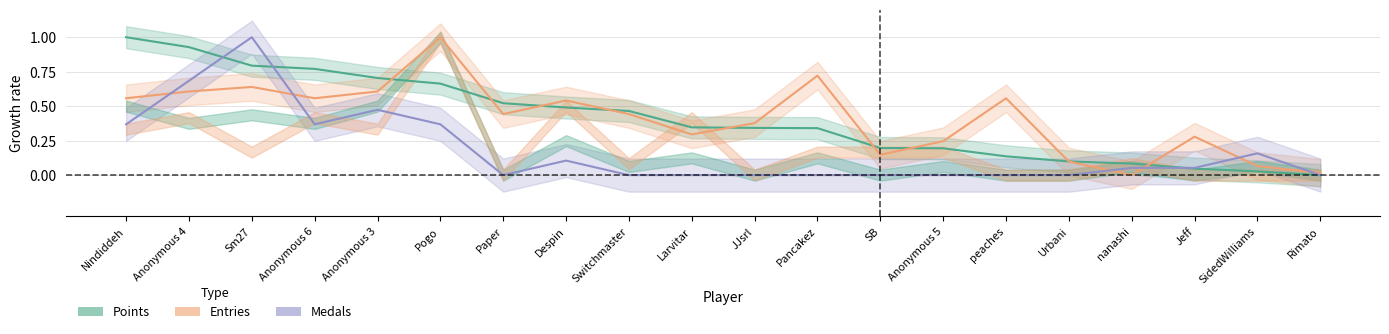

Count the number of categories in the chart.

20